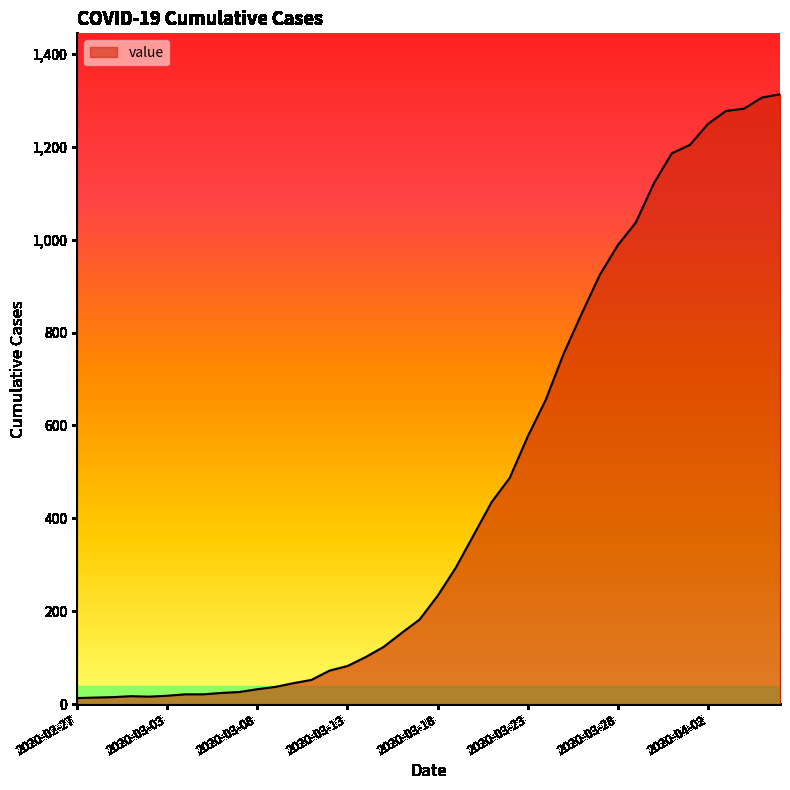

What is the maximum value shown in the chart?

1313